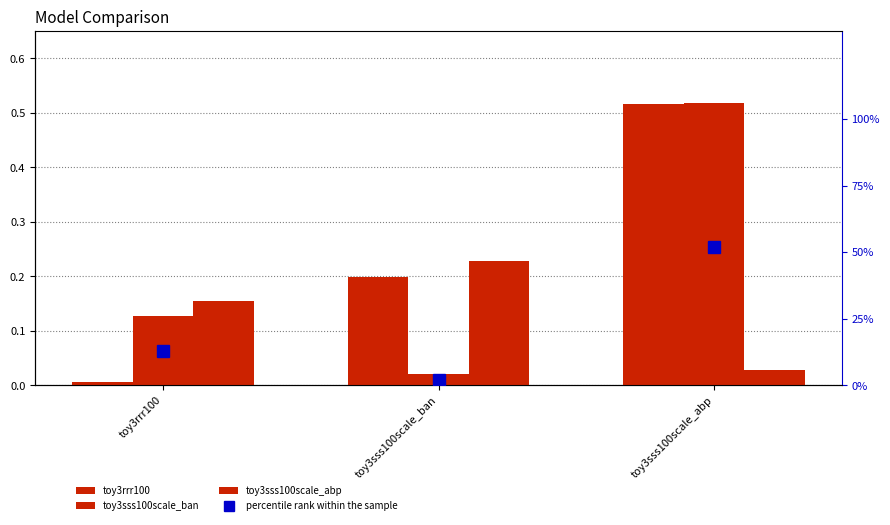

Read the toy3rrr100 value at toy3sss100scale_abp.

0.5